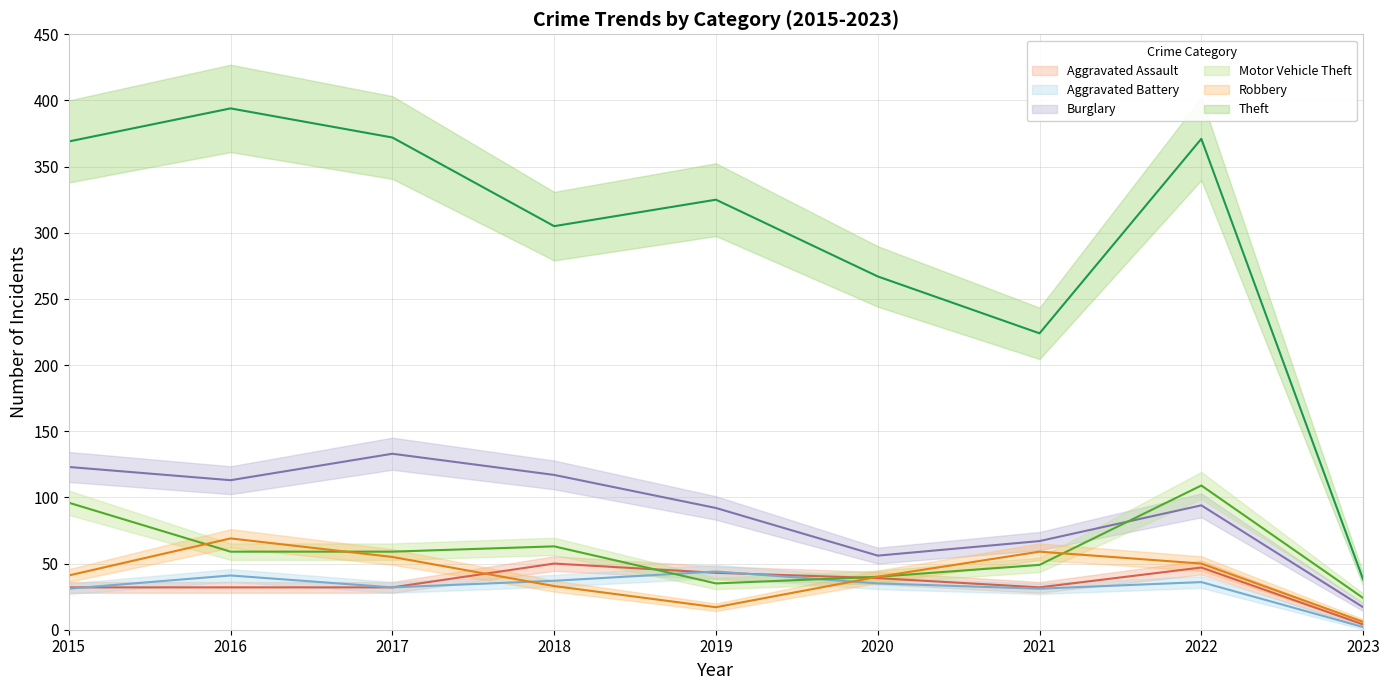

Between 2022 and 2023, which is larger?

2022